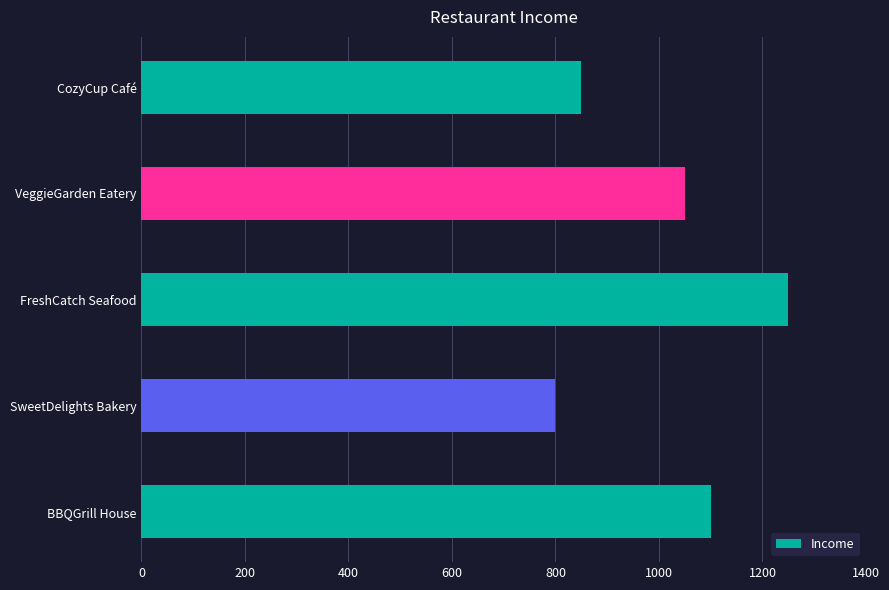

Reading bottom to top, what are all the values shown in this chart?

BBQGrill House=1100	SweetDelights Bakery=800	FreshCatch Seafood=1250	VeggieGarden Eatery=1050	CozyCup Café=850